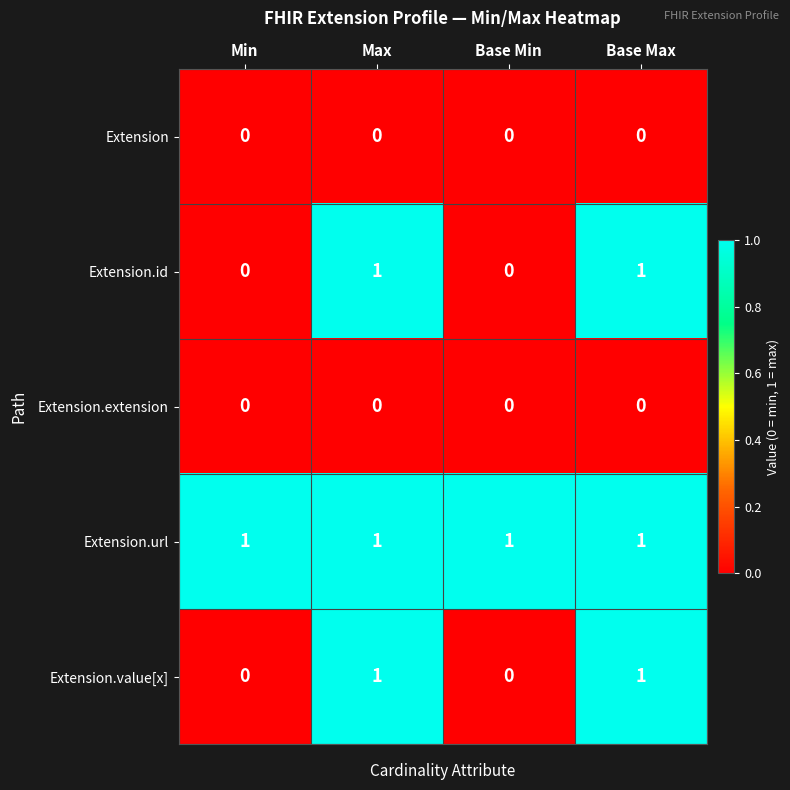

Which series has the largest total across all categories?

Extension.url